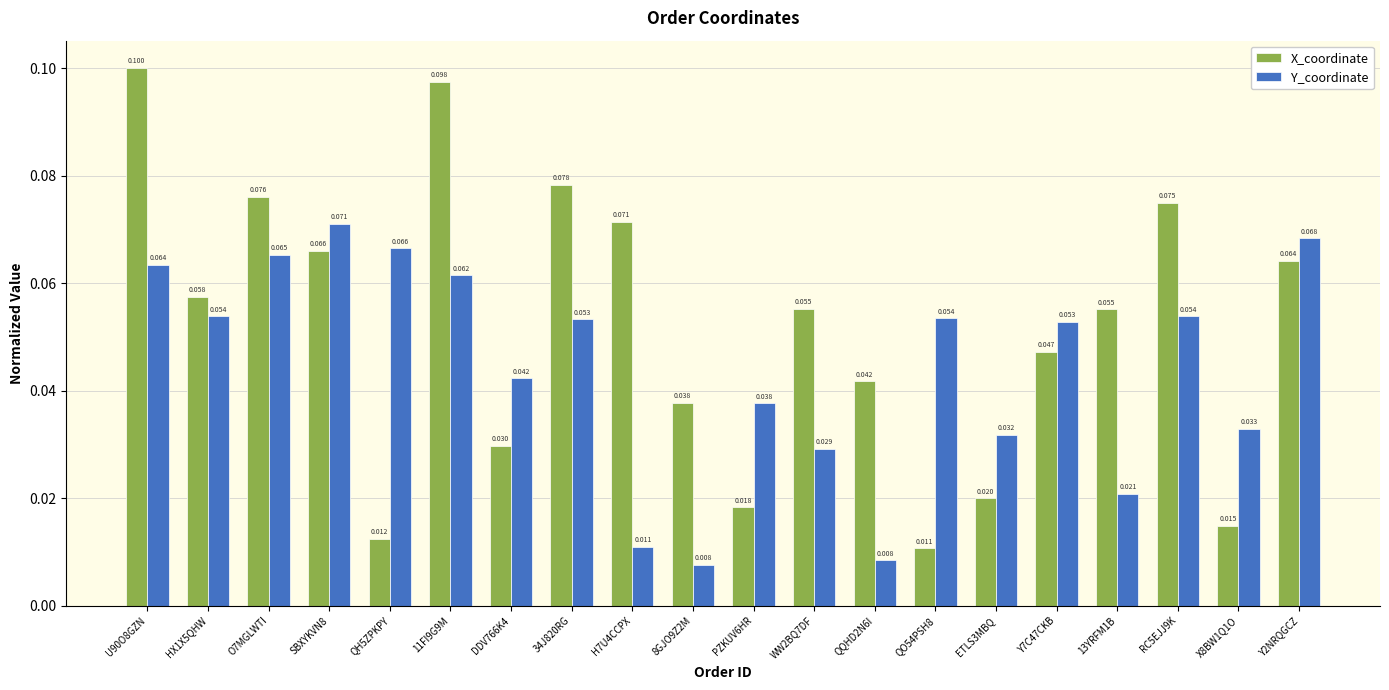

Which series has the largest total across all categories?

X_coordinate